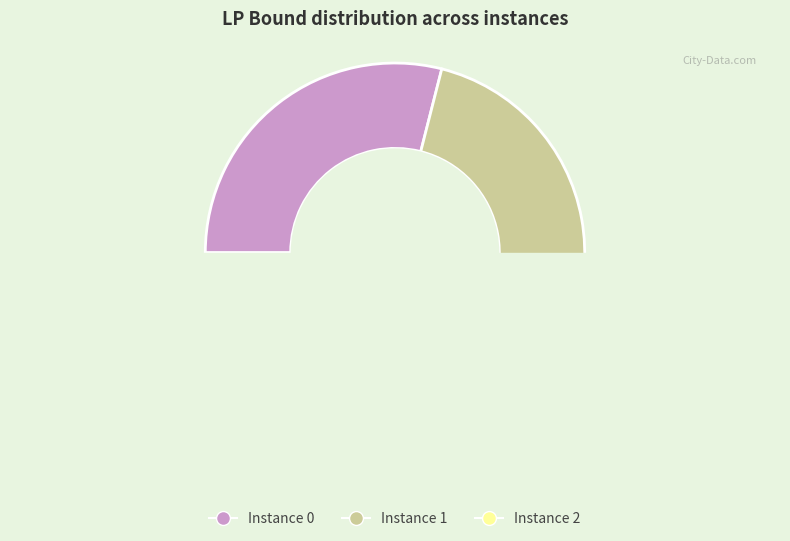

To the nearest percent, what is the average slice percentage?

33%